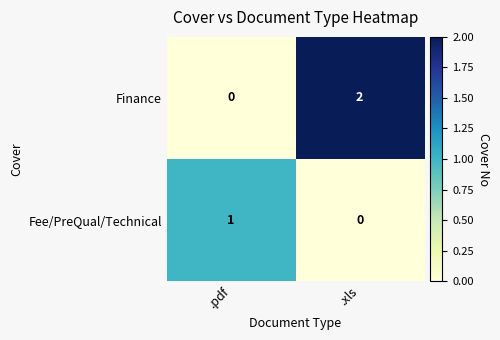

Reading left to right, extract all data points from this chart.

Finance: .pdf=0	.xls=2
Fee/PreQual/Technical: .pdf=1	.xls=0